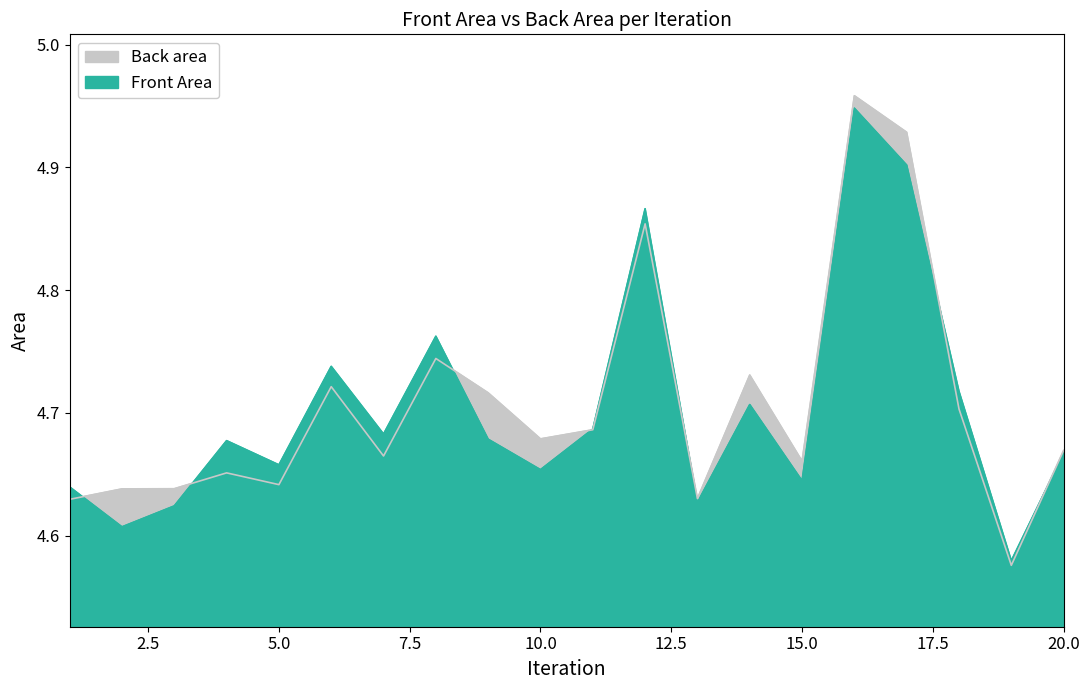

Which category has the highest value in the Back area series?

16